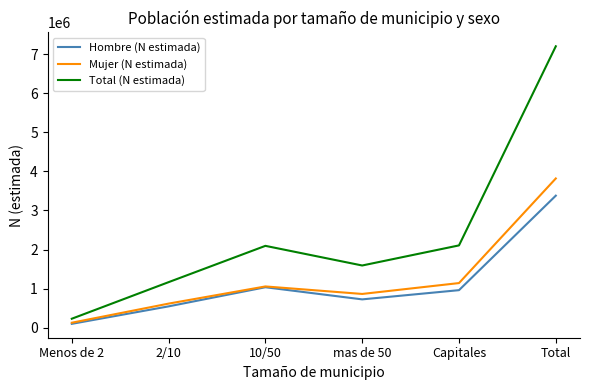

What position from the right is Total?

1